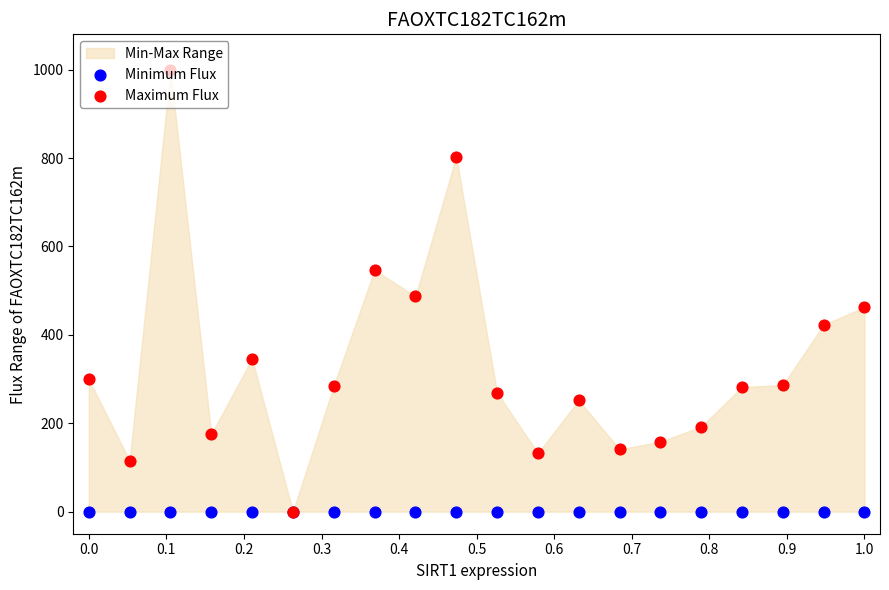

Which series has the widest spread of Y values?

Maximum Flux